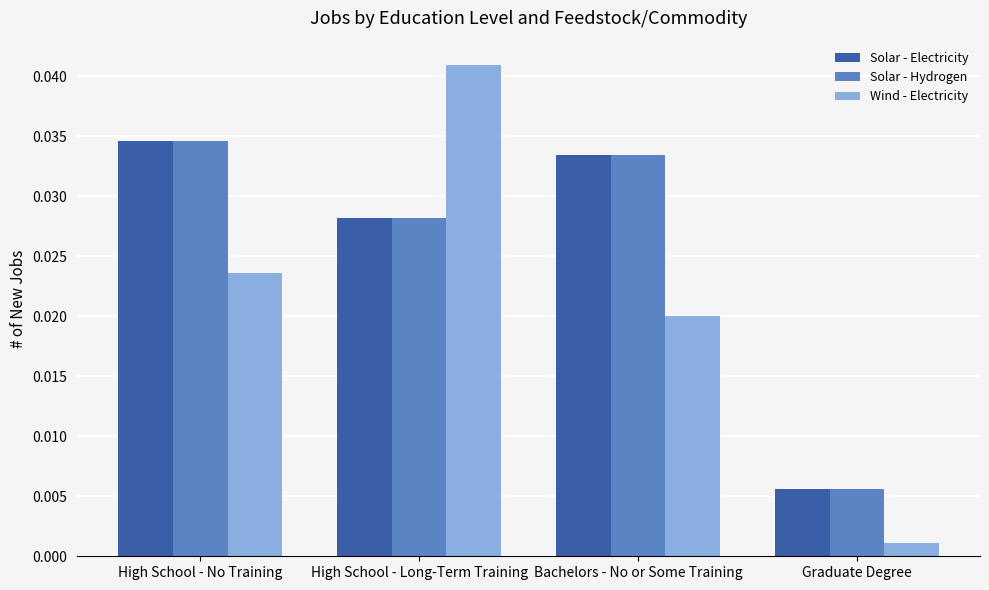

How many bars are there in total?

12